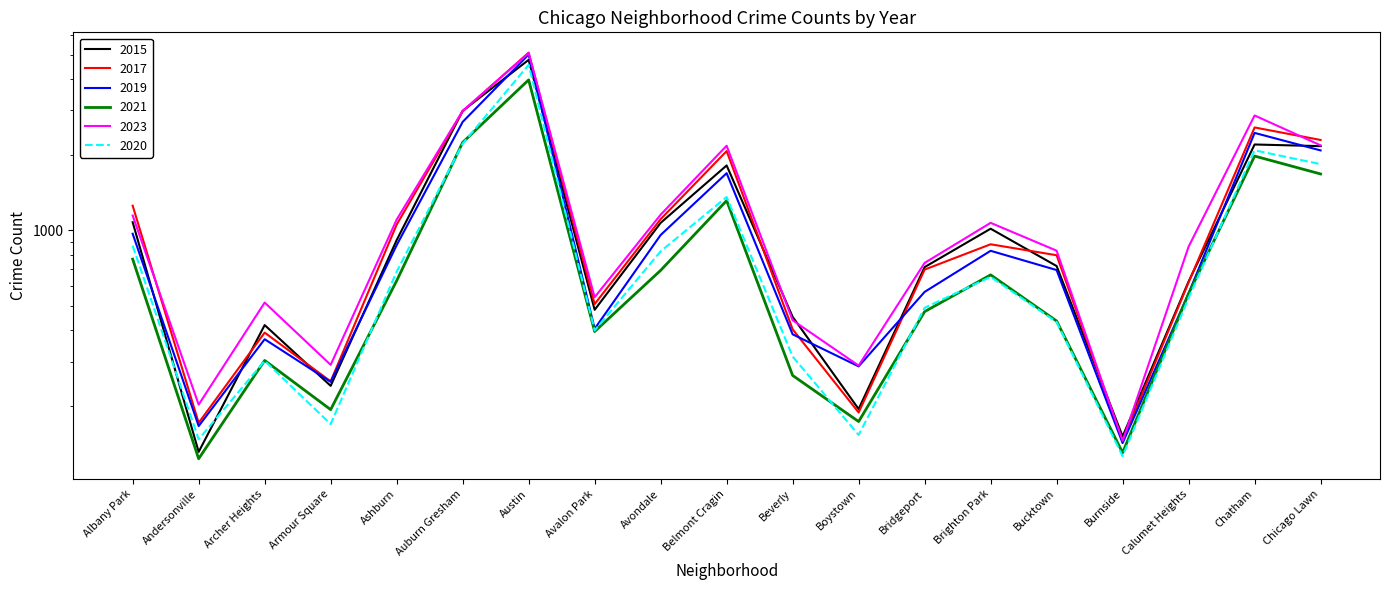

True or false: 2015 has more than 2 interior local peaks.

True